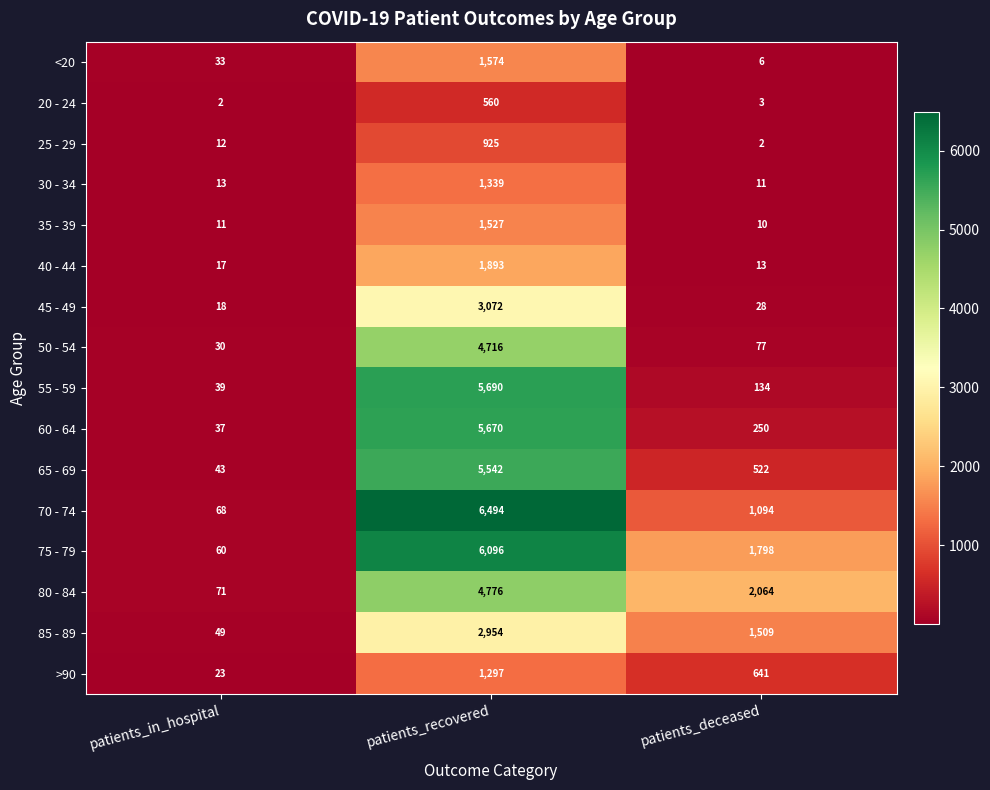

The 60 - 64 series shows 2301 at patients_recovered. True or false?

False